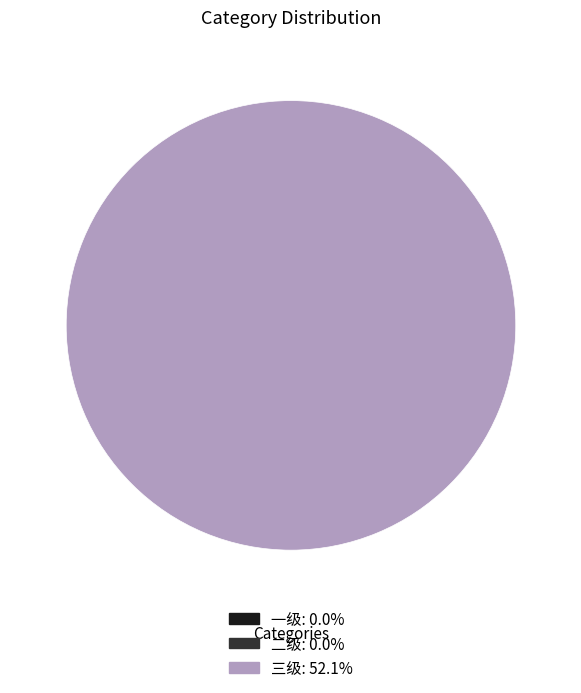

Rank the categories by value from lowest to highest.

一级, 二级, 三级